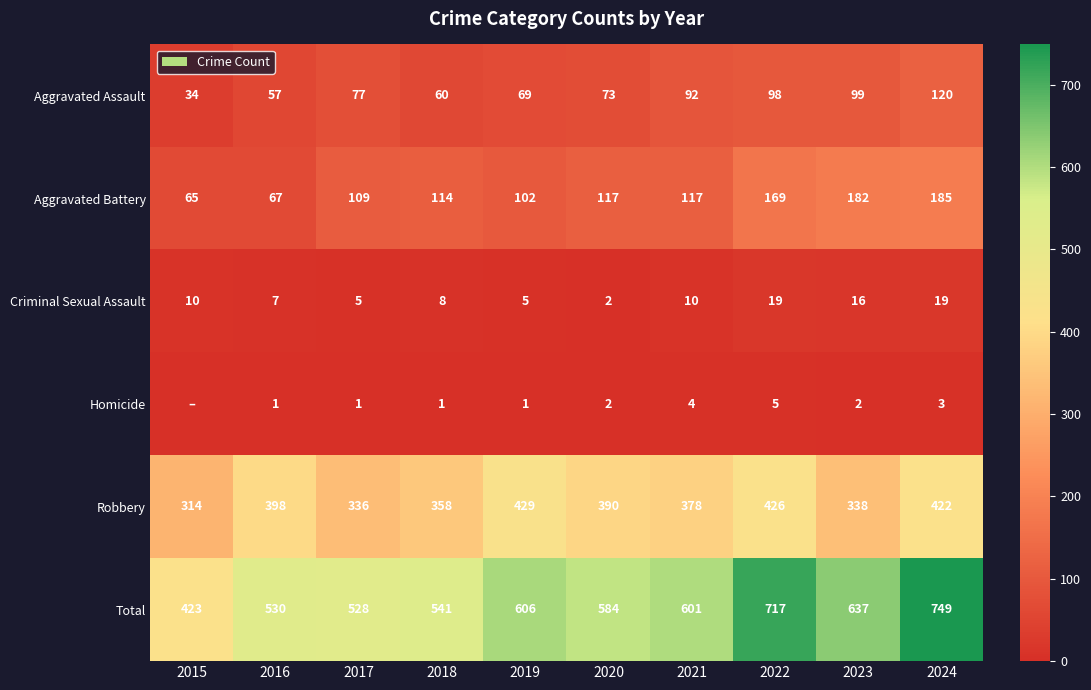

The value of Criminal Sexual Assault at 2021 is 10. True or false?

True